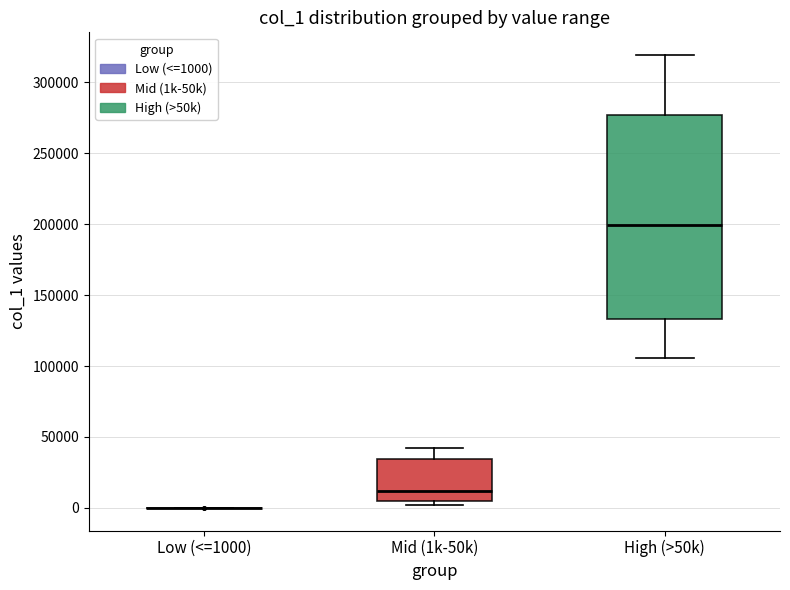

Where is the upper edge of the box for Mid (1k-50k) on the y-axis? The values are not printed on the chart, so give them approximately, as read against the axis.

35000